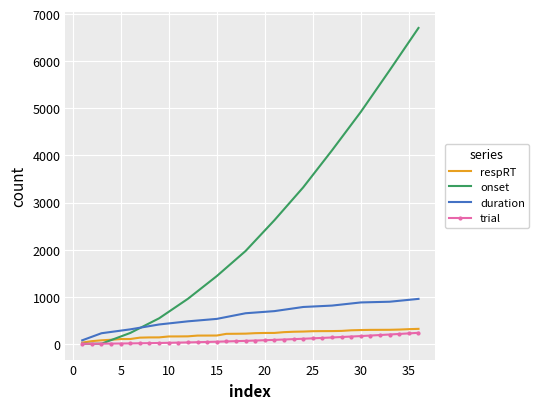

Which series has the largest total across all categories?

onset